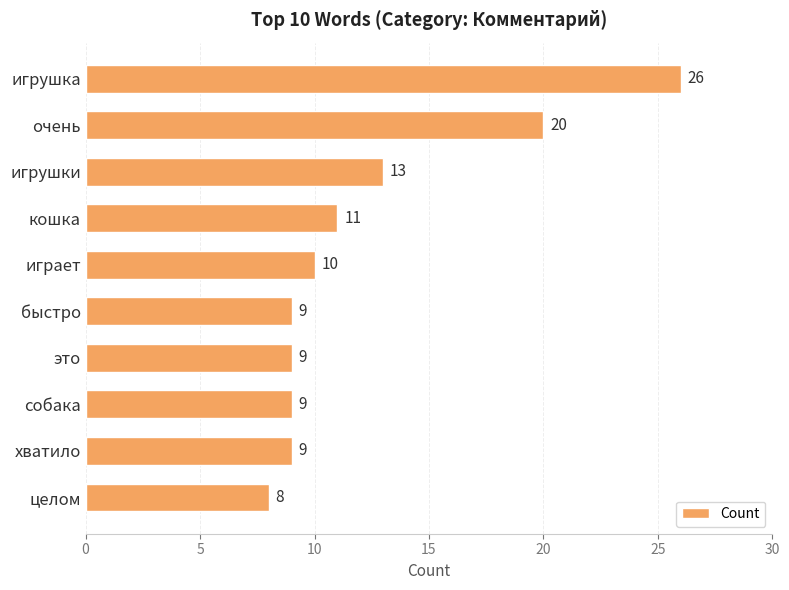

What is the difference between the maximum and minimum values?

18